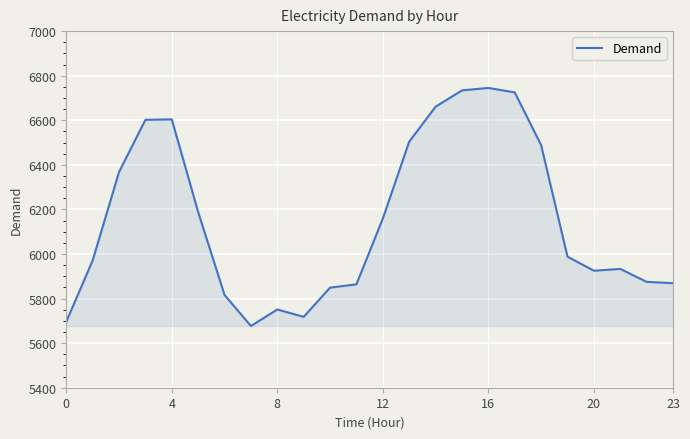

What is the difference between the maximum and minimum values?

1068